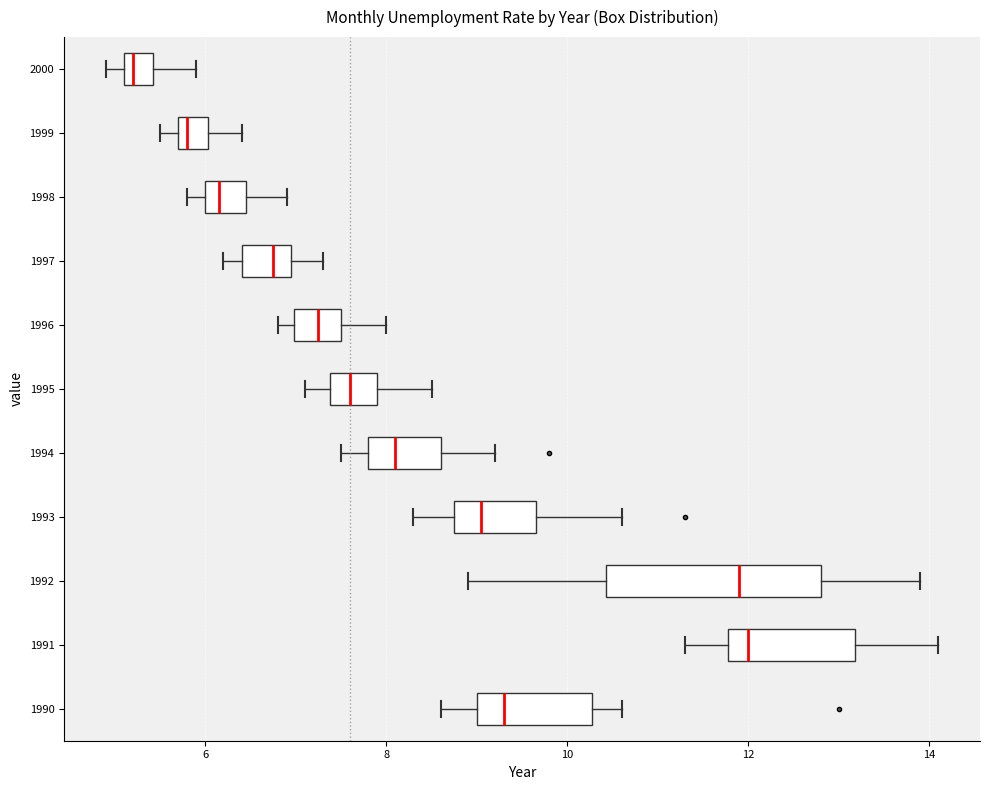

Where is the left edge of the box at y = 1996 on the x-axis? The values are not printed on the chart, so give them approximately, as read against the axis.

7.0